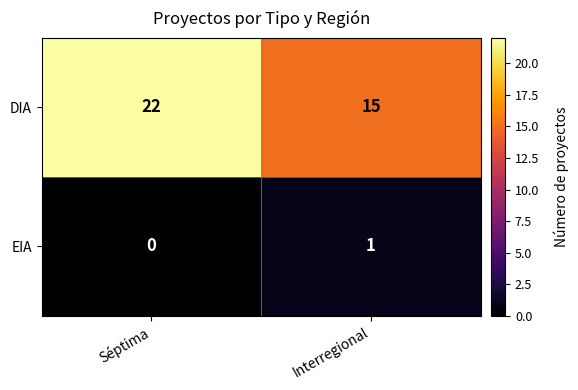

What is the total value across all series at Interregional?

16